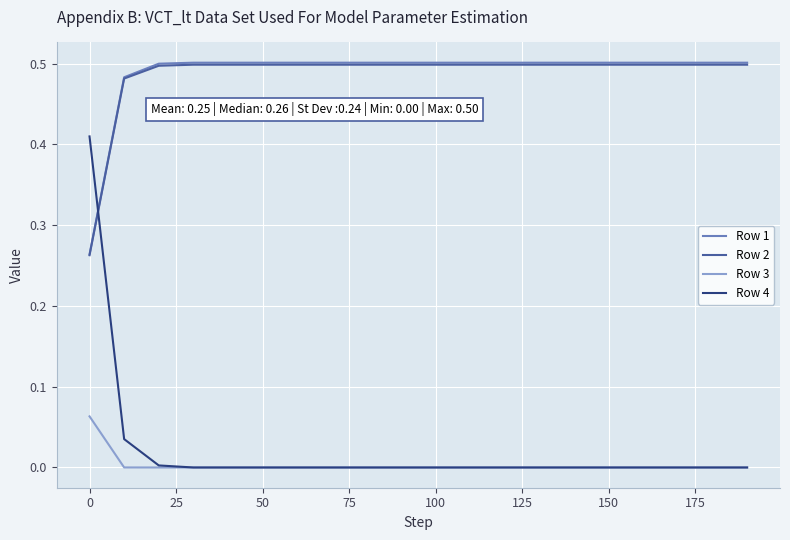

Is this an area chart (filled region under the line)?

No